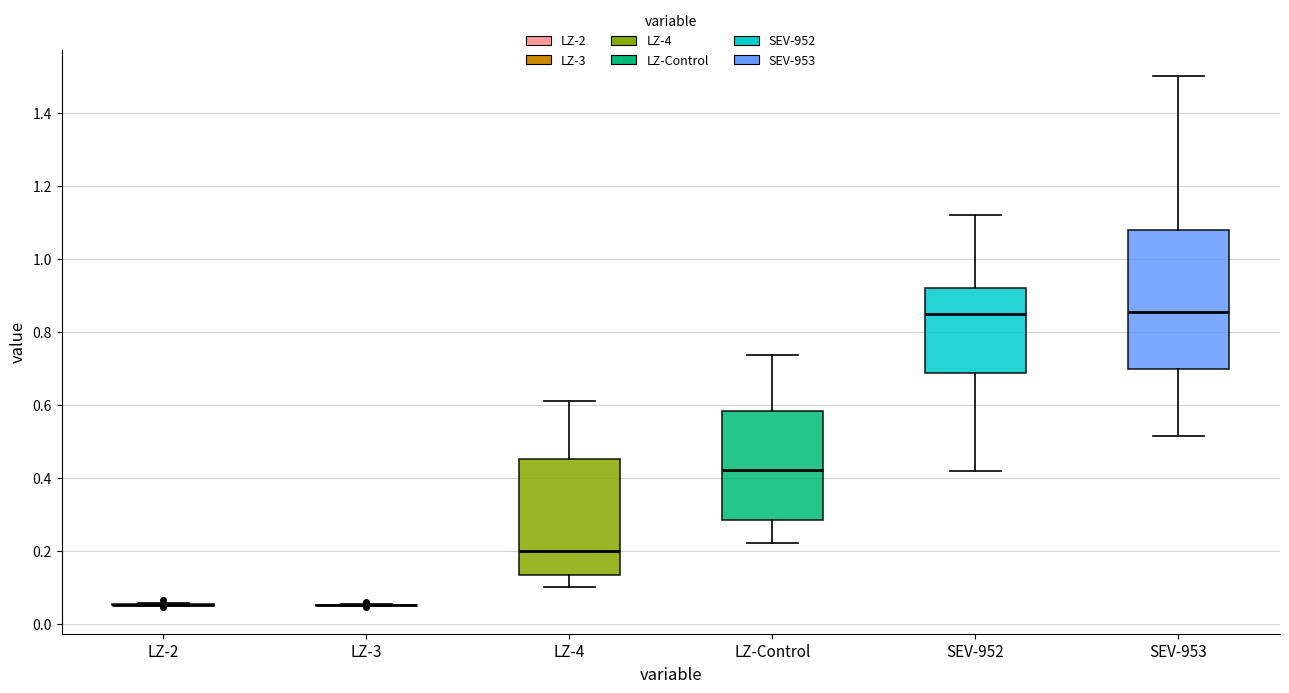

Reading left to right, read every box against the y-axis: the position of its median line, the range the box covers, and the ends of its whiskers. The values are not printed on the chart, so give them approximately, as read against the axis.

LZ-2: box collapsed to a line at 0.06, whiskers 0.04 to 0.06
LZ-3: box collapsed to a line at 0.06, whiskers 0.04 to 0.06
LZ-4: median 0.20, box 0.14 to 0.46, whiskers 0.10 to 0.60
LZ-Control: median 0.42, box 0.28 to 0.58, whiskers 0.22 to 0.74
SEV-952: median 0.84, box 0.68 to 0.92, whiskers 0.42 to 1.12
SEV-953: median 0.86, box 0.70 to 1.08, whiskers 0.52 to 1.50